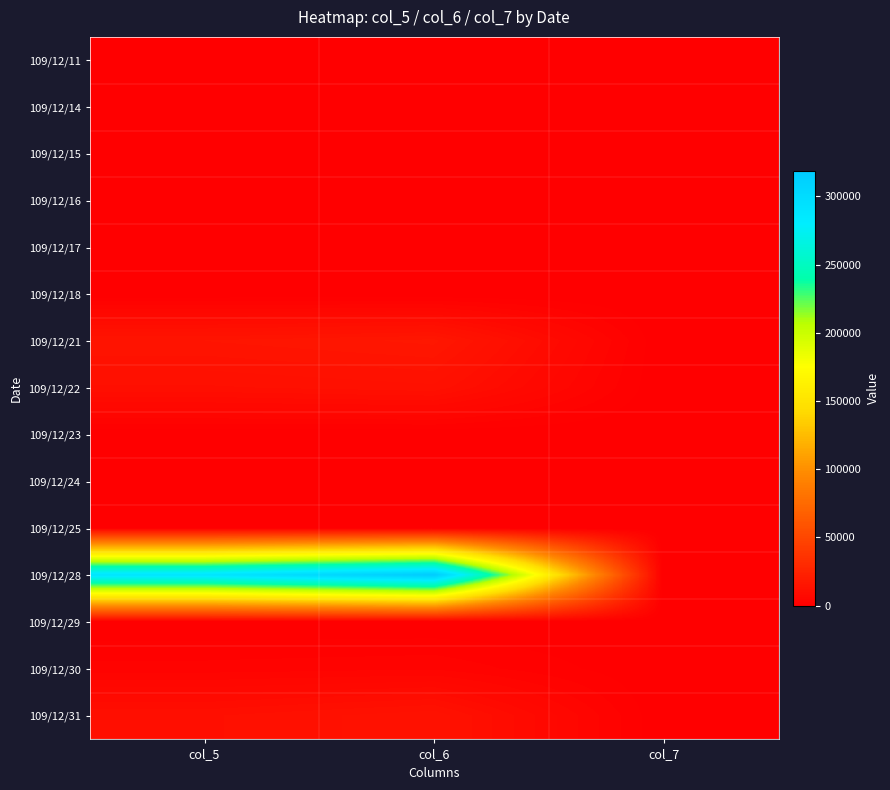

Which label corresponds to the smallest value in the chart?

col_5